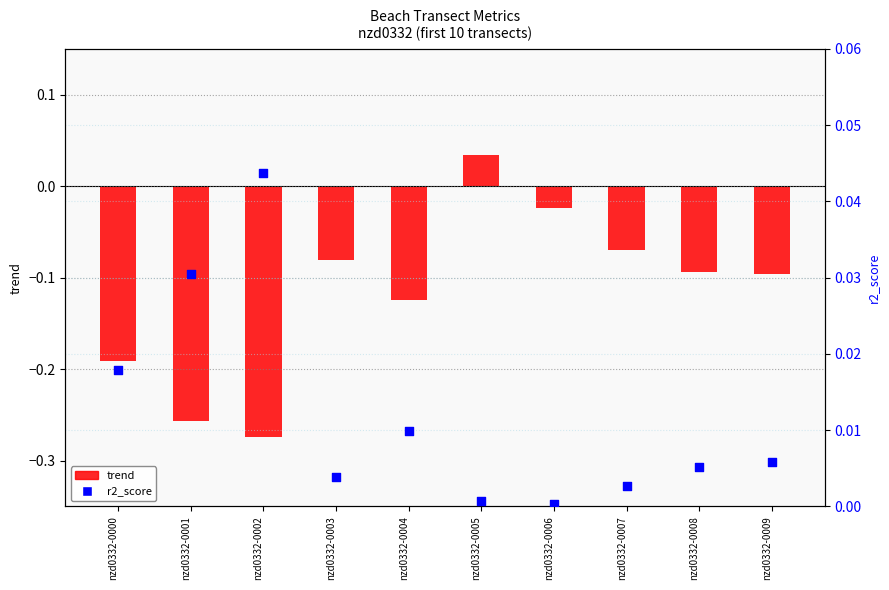

What are all the series names shown in the legend?

trend, r2_score